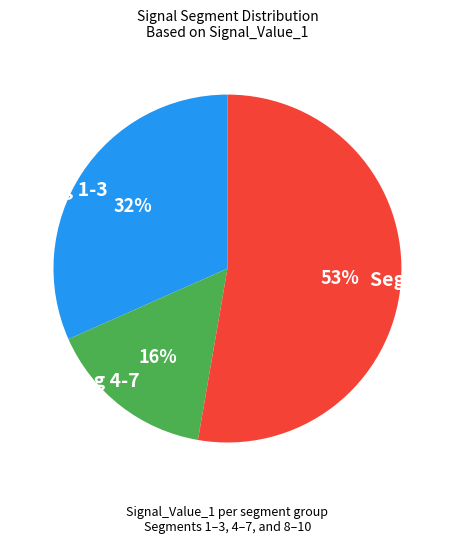

Is the sum of Seg 1-3 and Seg 4-7 greater than half?

No